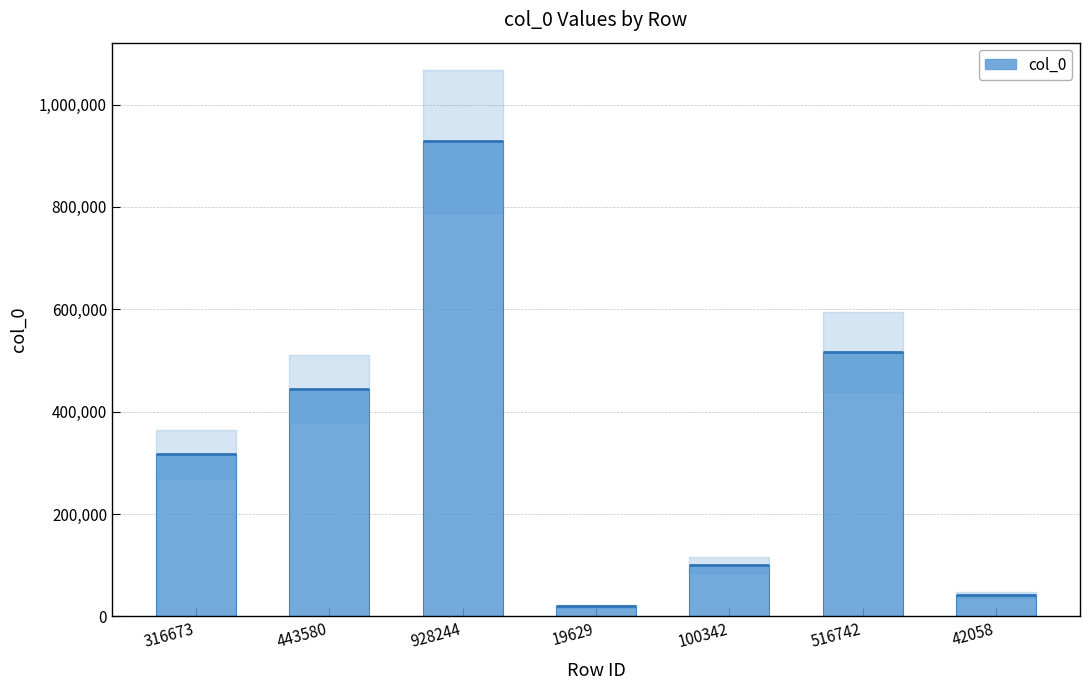

The value at 928244 is 1484795. True or false?

False